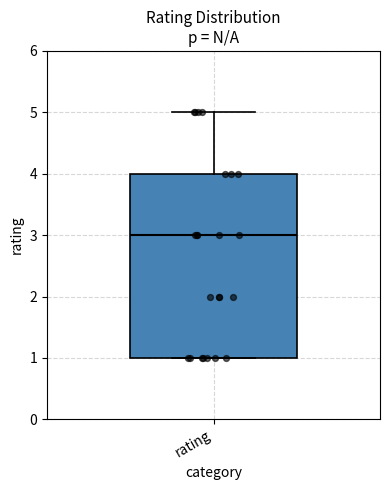

Where does the upper whisker of the box for rating end on the y-axis? The values are not printed on the chart, so give them approximately, as read against the axis.

5